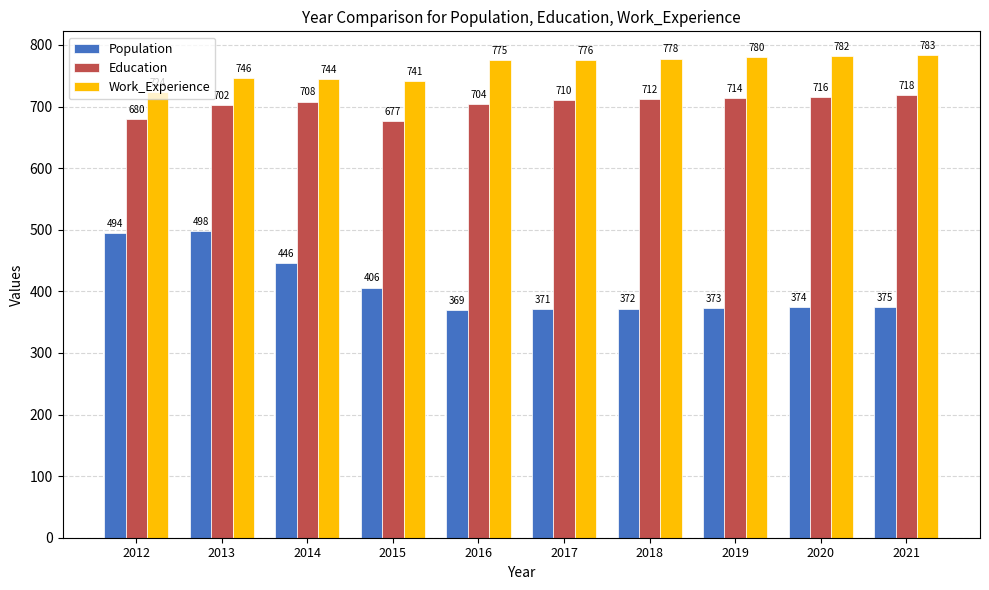

What is the spread (max minus min) of values at 2021?

408